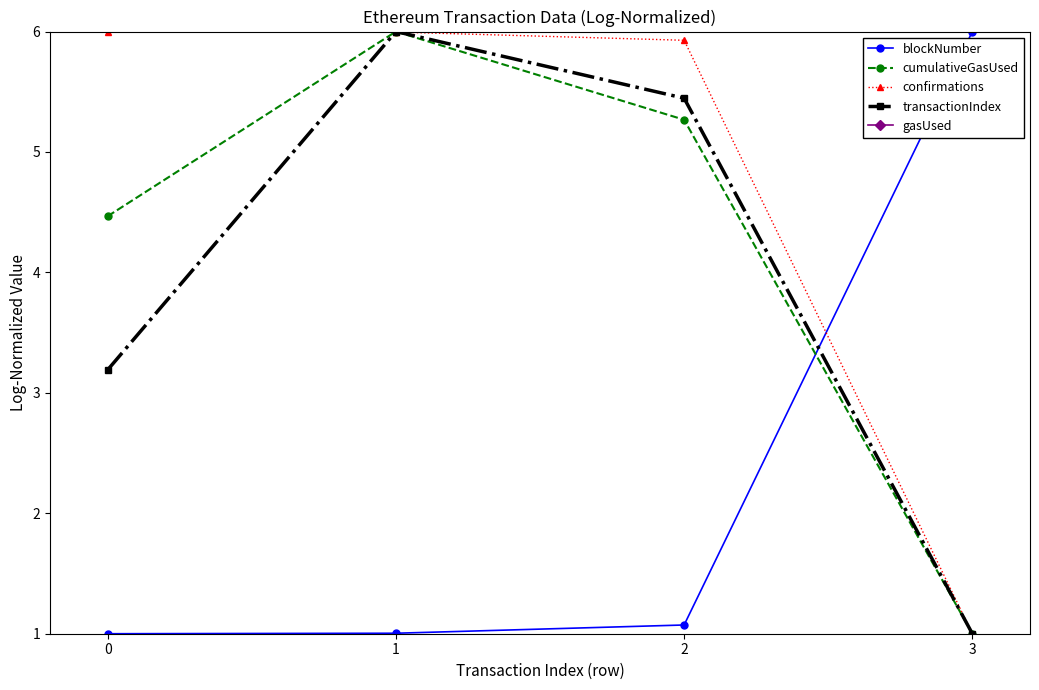

List the series in order of their peak value, highest first.

blockNumber, cumulativeGasUsed, confirmations, transactionIndex, gasUsed